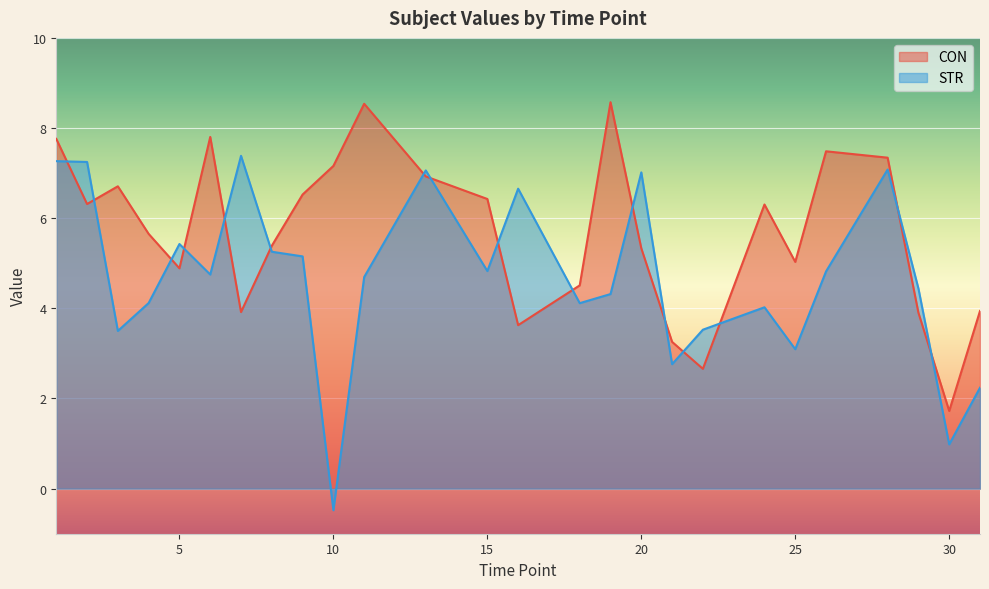

Reading left to right, what are all the values shown in this chart?

CON: 7.8	6.3	6.7	5.7	4.9	7.8	3.9	5.4	6.5	7.2	8.5	6.9	6.4	3.6	4.5	8.6	5.3	3.3	2.7	6.3	5.0	7.5	7.3	3.9	1.7	3.9
STR: 7.3	7.2	3.5	4.1	5.4	4.8	7.4	5.3	5.2	-0.5	4.7	7.1	4.8	6.7	4.1	4.3	7.0	2.8	3.5	4.0	3.1	4.8	7.1	4.4	1.0	2.2